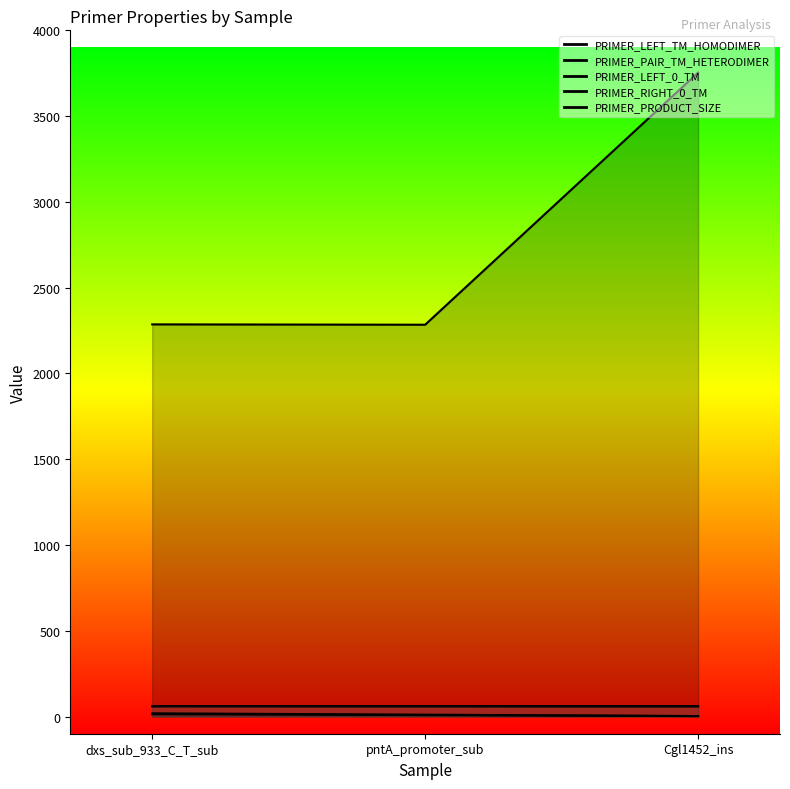

At which label is PRIMER_PAIR_TM_HETERODIMER closest to 10?

pntA_promoter_sub